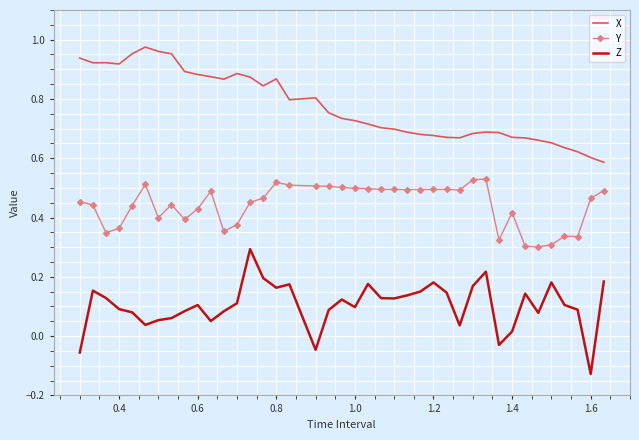

List the series in order of their overall mean, lowest first.

Z, Y, X